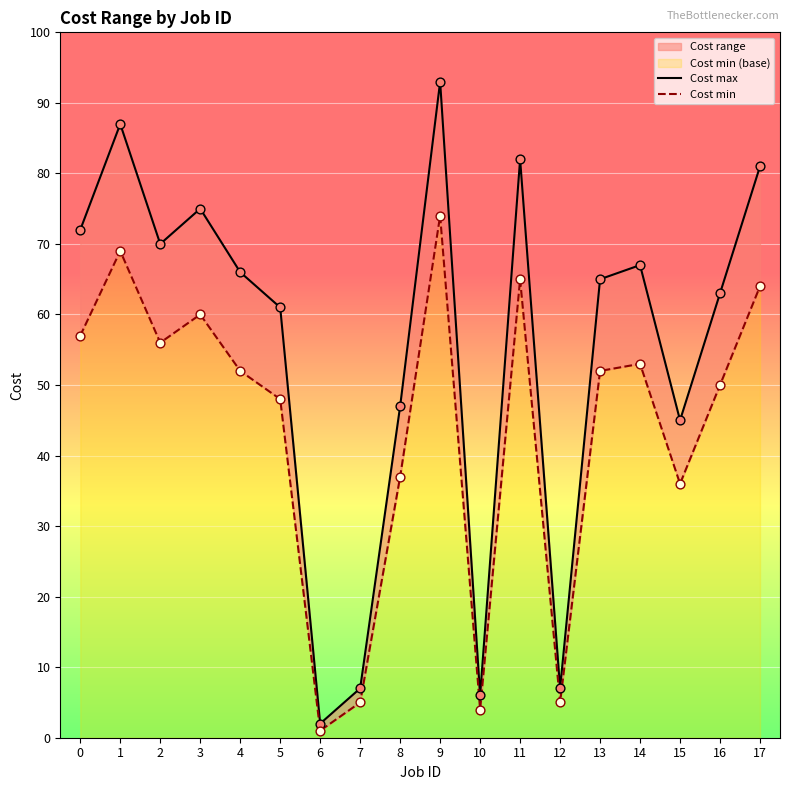

At how many categories does at least one series exceed 31?

14